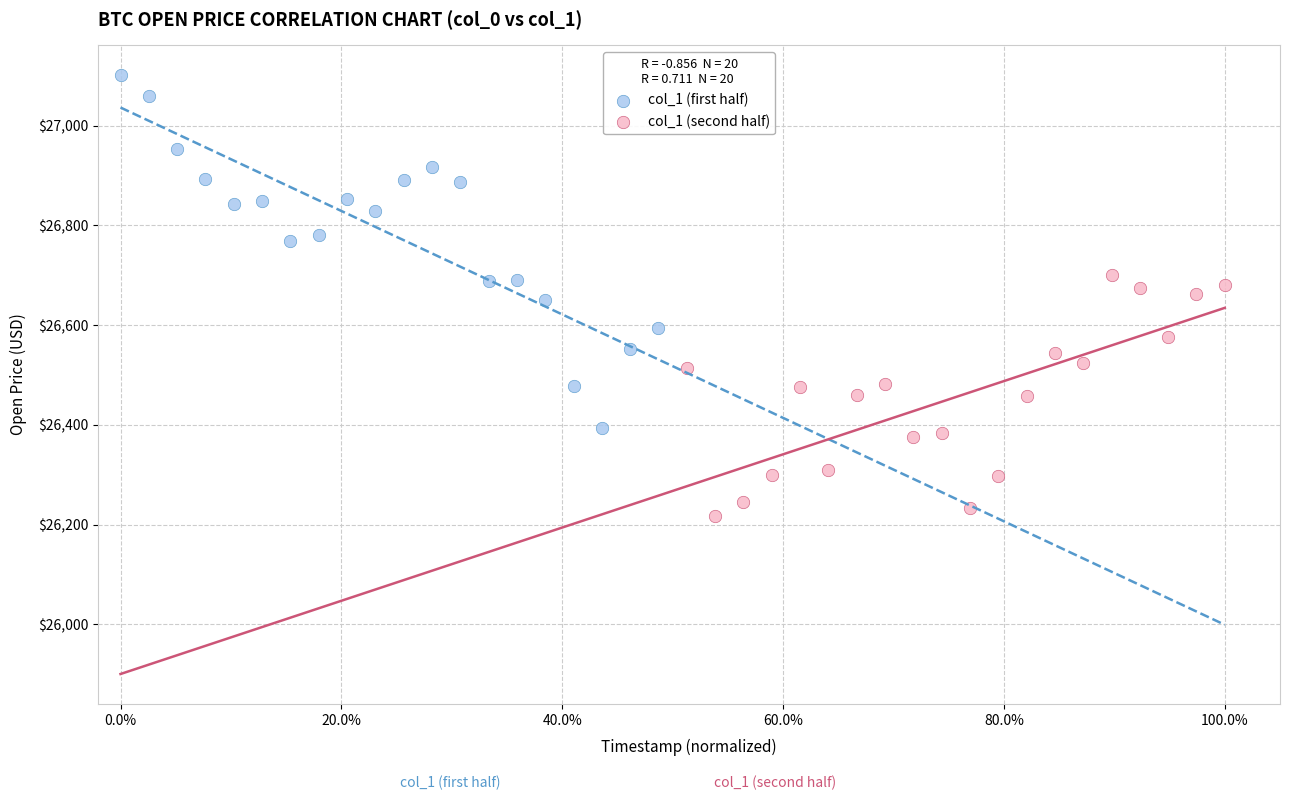

Which series reaches the maximum Y coordinate?

col_1 (first half)